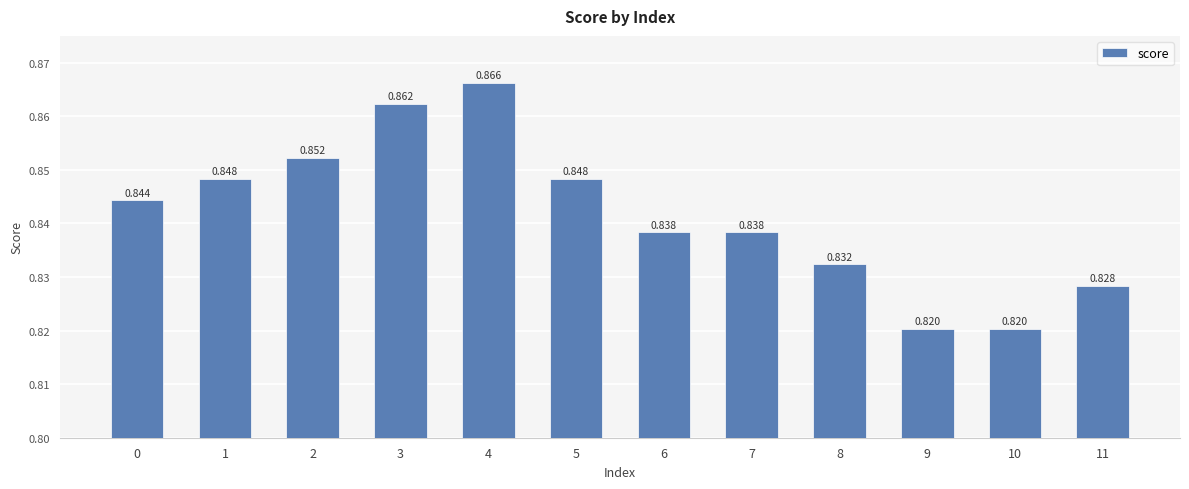

Reading left to right, what are all the values shown in this chart?

0=0.8	1=0.8	2=0.9	3=0.9	4=0.9	5=0.8	6=0.8	7=0.8	8=0.8	9=0.8	10=0.8	11=0.8